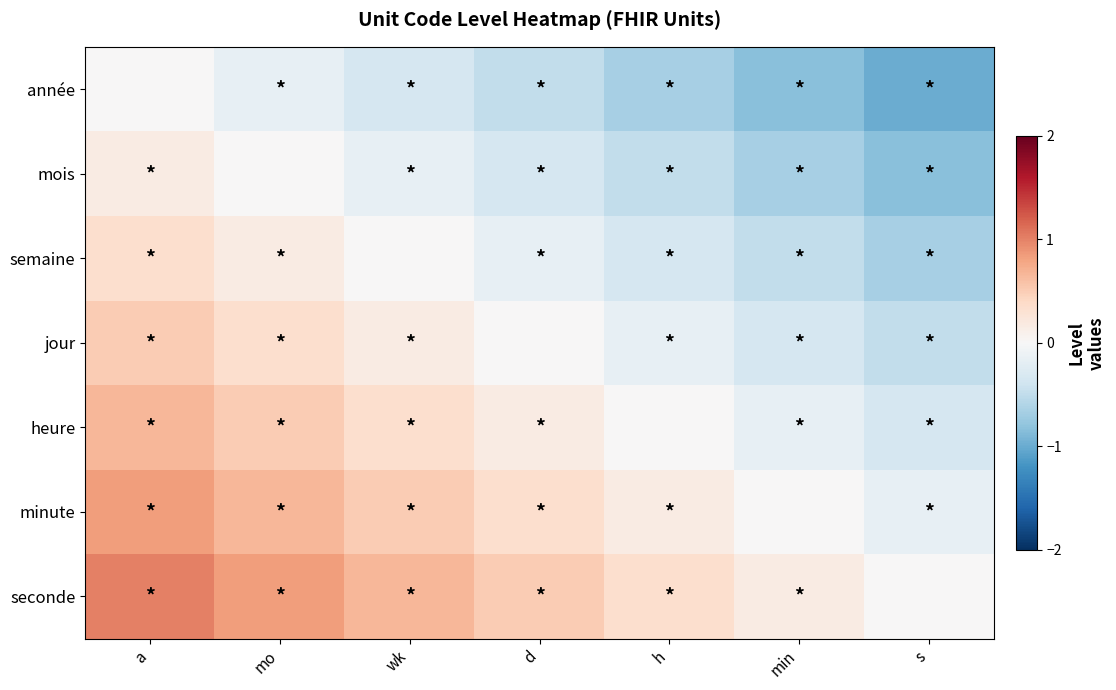

How many data points does each series have?

7